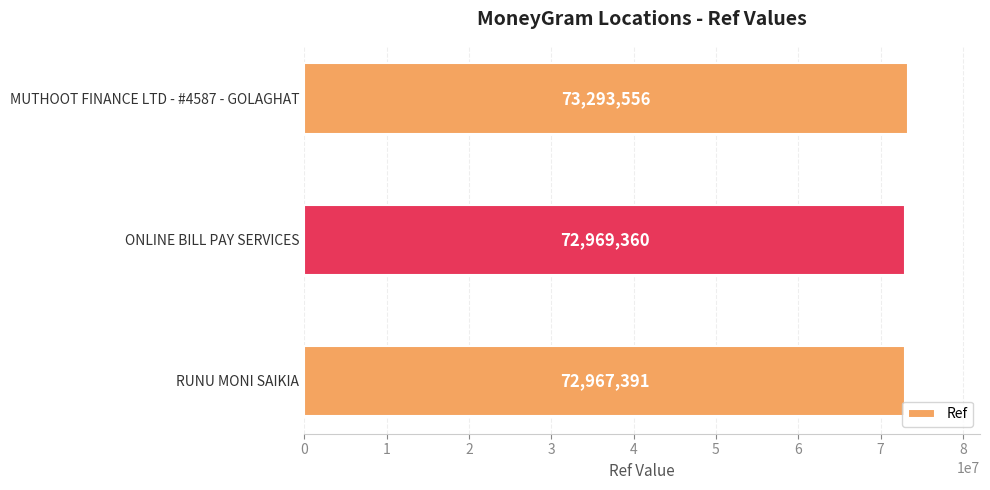

How many categories are shown in the chart?

3